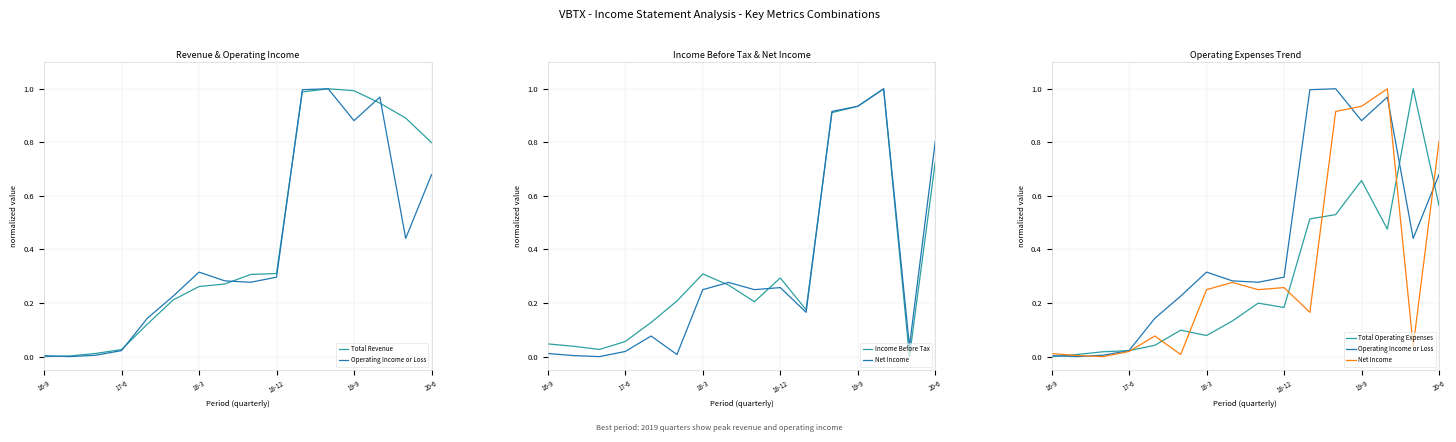

What is the value of the Total Operating Expenses point at the 10th from the left?

0.2